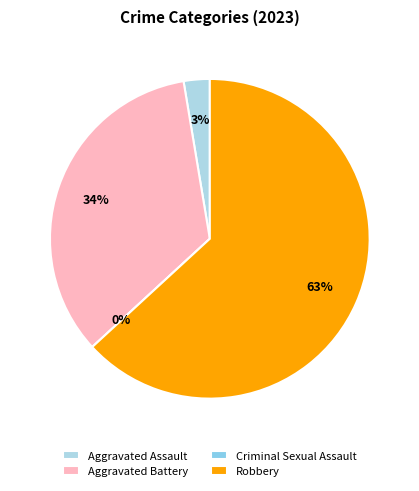

The Aggravated Battery slice represents 34% of the pie. True or false?

True